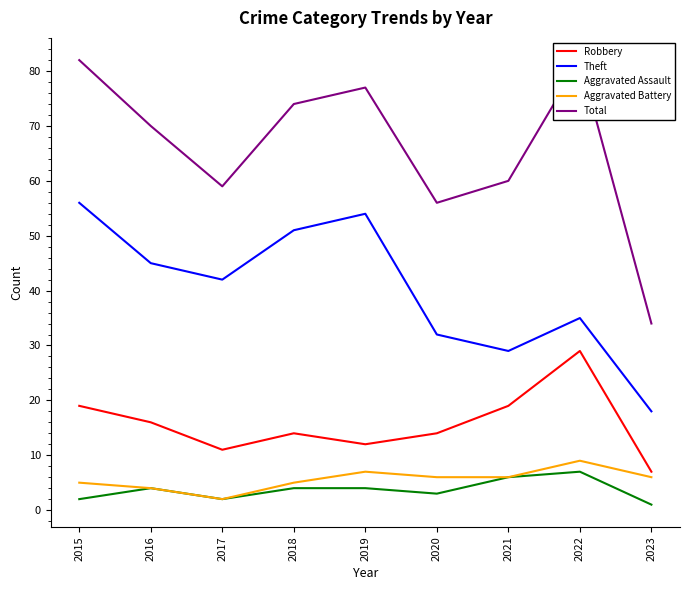

Reading right to left, list all the values displayed in this chart.

Robbery: 2023=7	2022=29	2021=19	2020=14	2019=12	2018=14	2017=11	2016=16	2015=19
Theft: 2023=18	2022=35	2021=29	2020=32	2019=54	2018=51	2017=42	2016=45	2015=56
Aggravated Assault: 2023=1	2022=7	2021=6	2020=3	2019=4	2018=4	2017=2	2016=4	2015=2
Aggravated Battery: 2023=6	2022=9	2021=6	2020=6	2019=7	2018=5	2017=2	2016=4	2015=5
Total: 2023=34	2022=82	2021=60	2020=56	2019=77	2018=74	2017=59	2016=70	2015=82